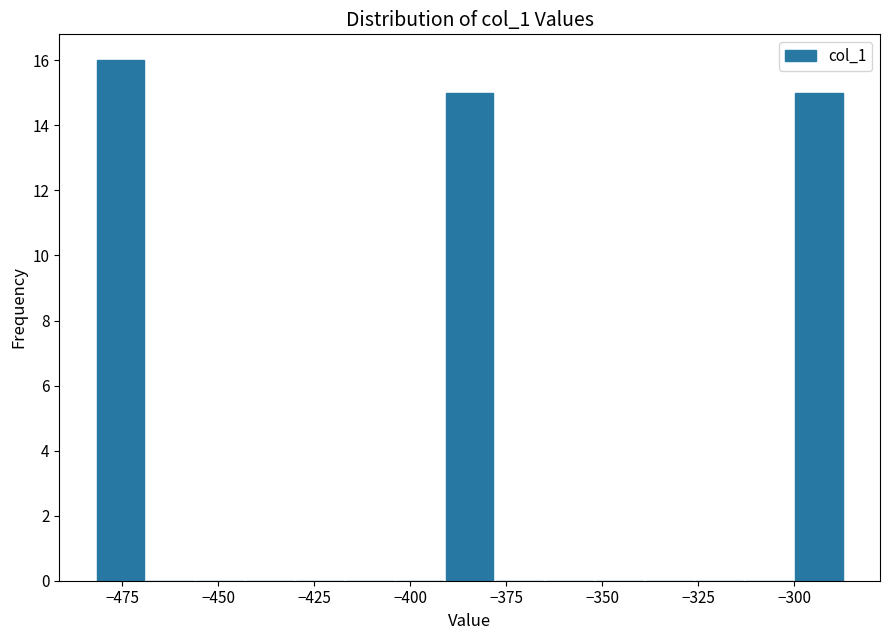

Around what value on the x-axis is the tallest bar? Give the approximate position of its centre, as read against the axis.

-475